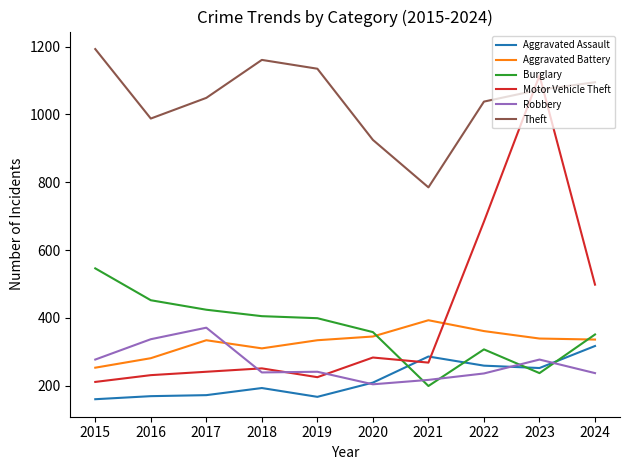

At 2023, list the series in order from smallest to largest.

Burglary, Aggravated Assault, Robbery, Aggravated Battery, Theft, Motor Vehicle Theft